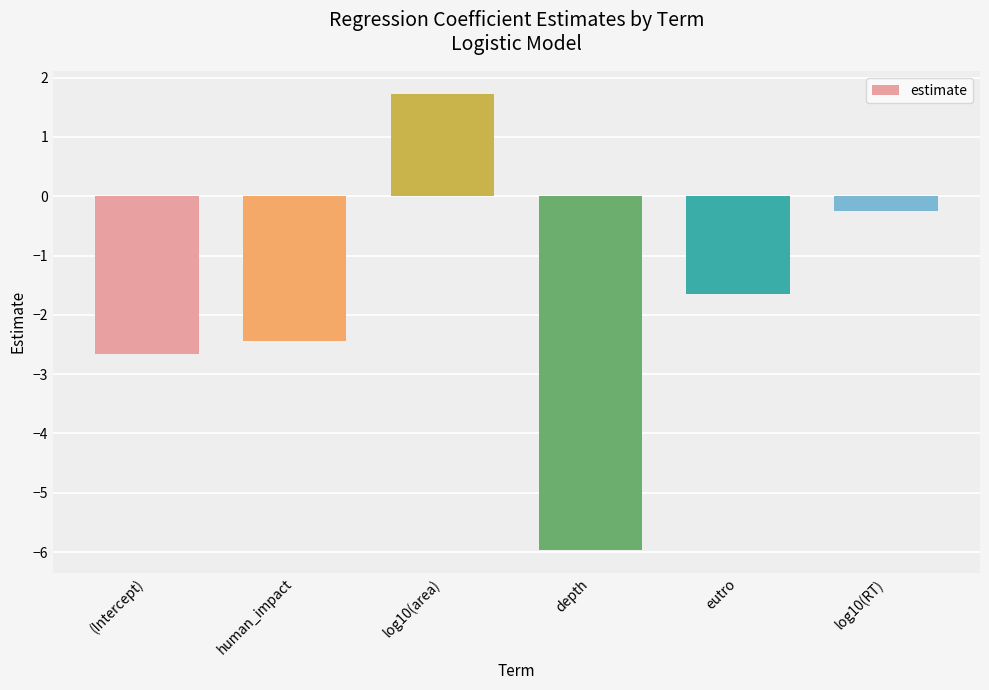

What value does the data have at log10(area)?

1.7